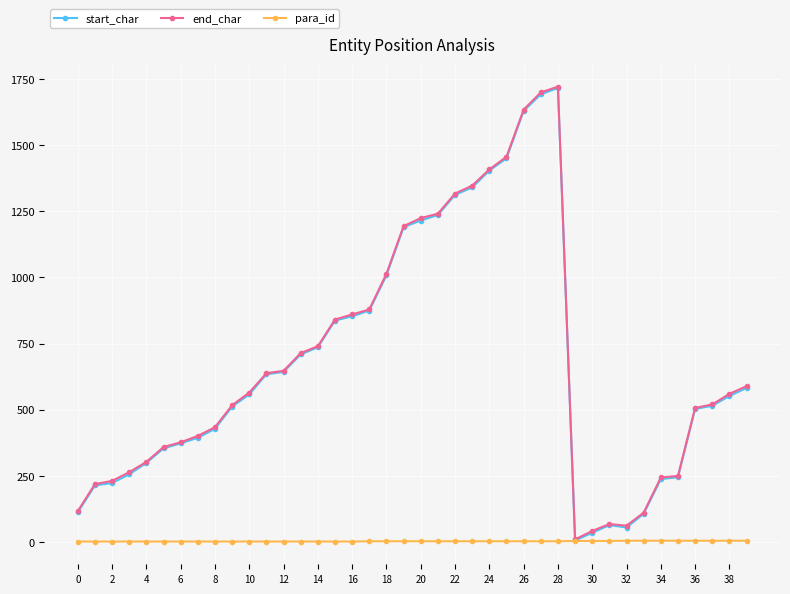

In end_char, how many points are lower than both neighbors (excluding endpoints)?

2